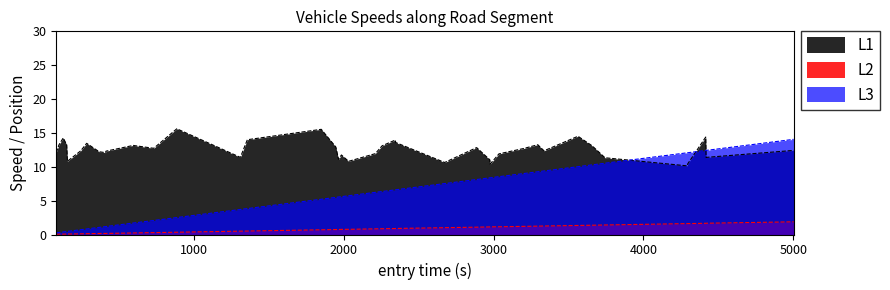

Which series has the largest total across all categories?

L1